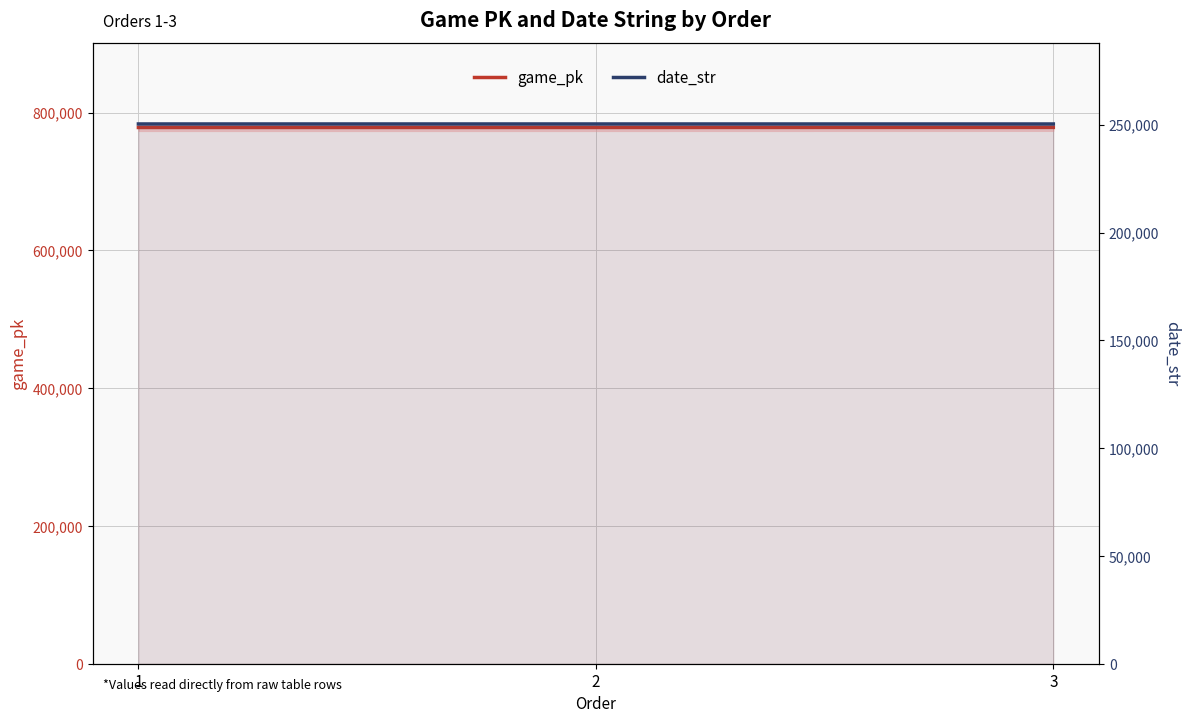

What is the value of the game_pk point at the 2nd from the left?

778365